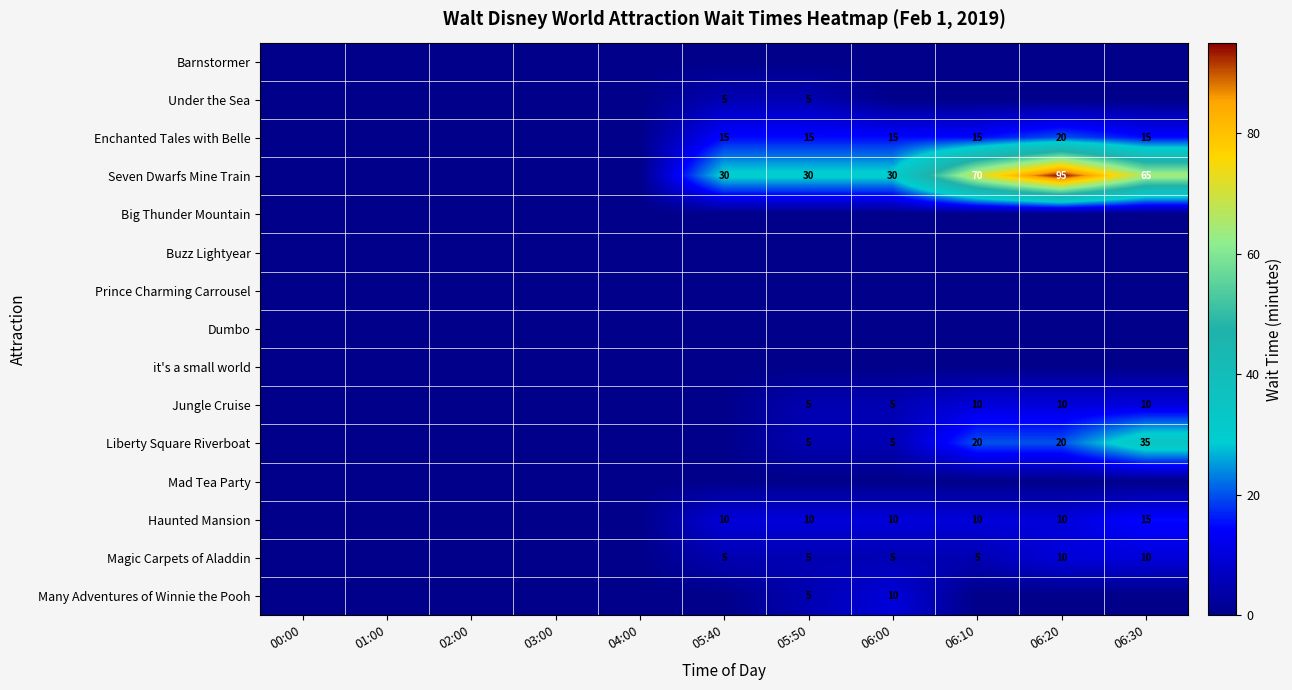

The Many Adventures of Winnie the Pooh series shows 5 at 05:50. True or false?

True